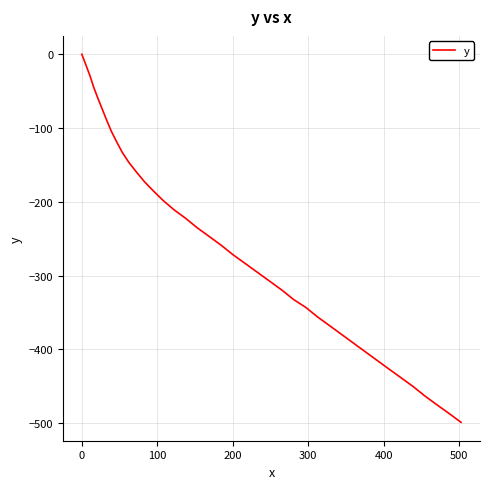

What is the smallest value displayed?

-498.9